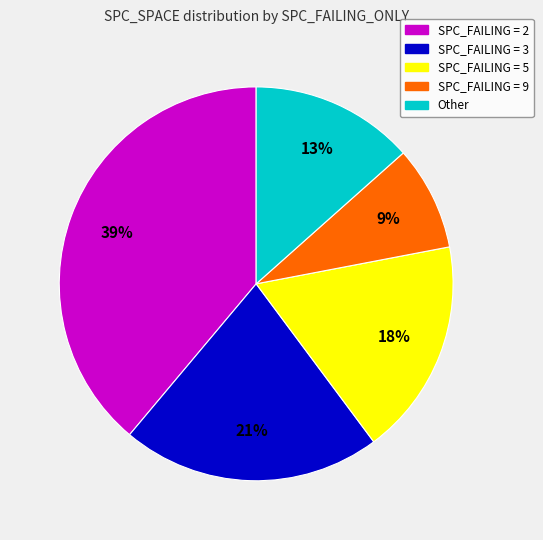

To the nearest percent, what portion does Other represent?

13%